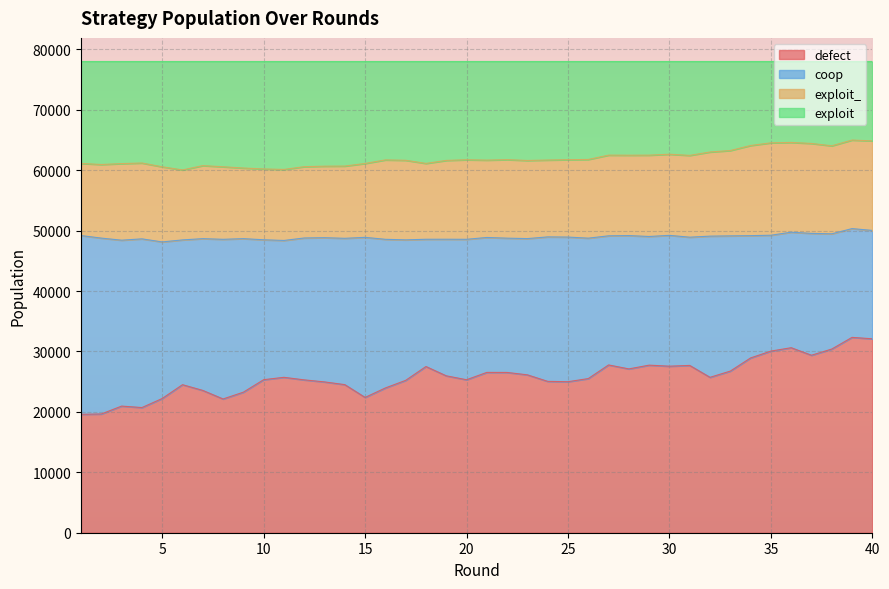

Is the value of defect at 18 greater than the value of exploit at 31?

No